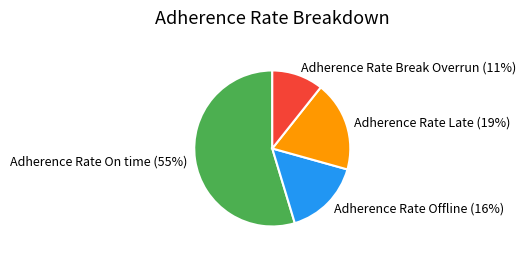

True or false: Adherence Rate Break Overrun accounts for 11% of the total.

True